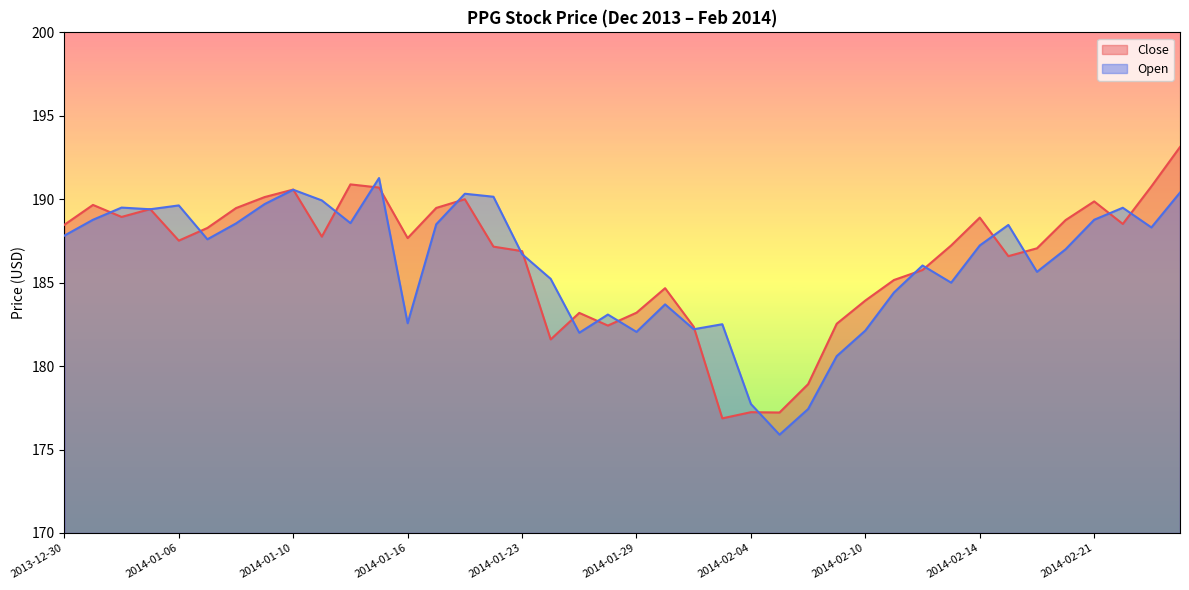

What are all the series names shown in the legend?

Close, Open